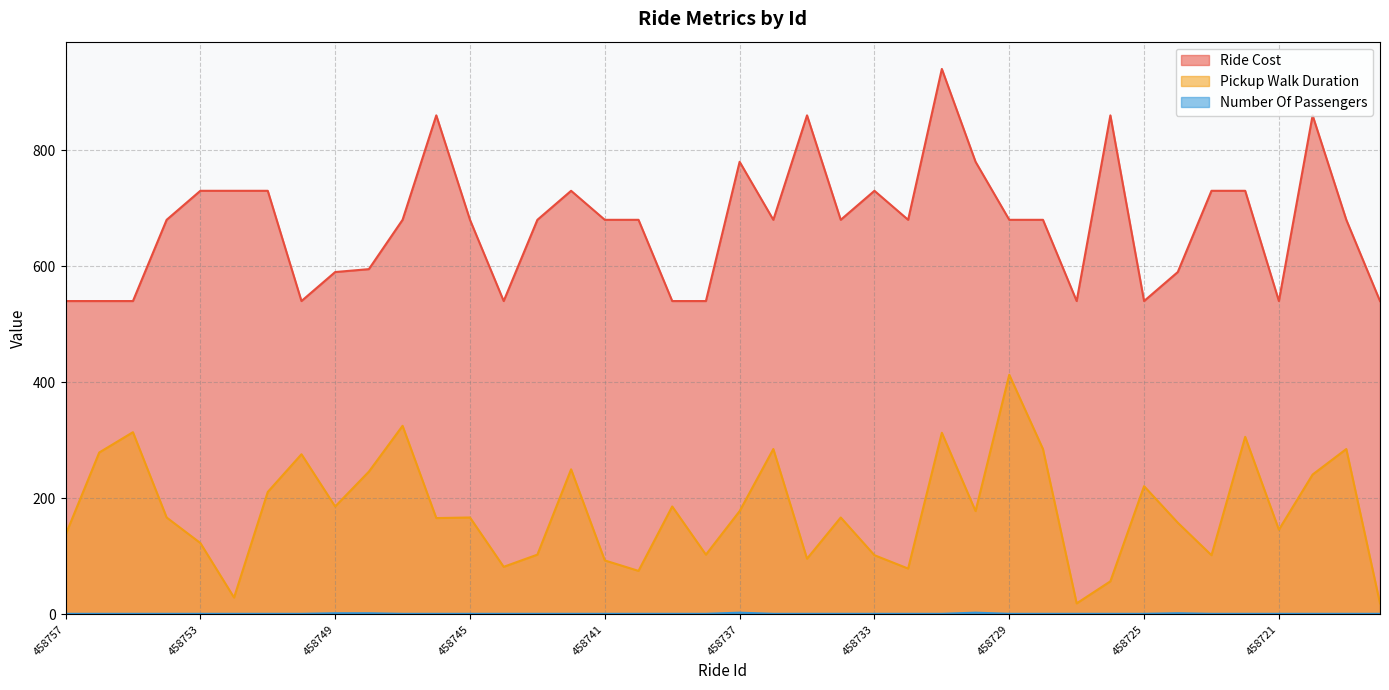

What are all the series names shown in the legend?

Ride Cost, Pickup Walk Duration, Number Of Passengers